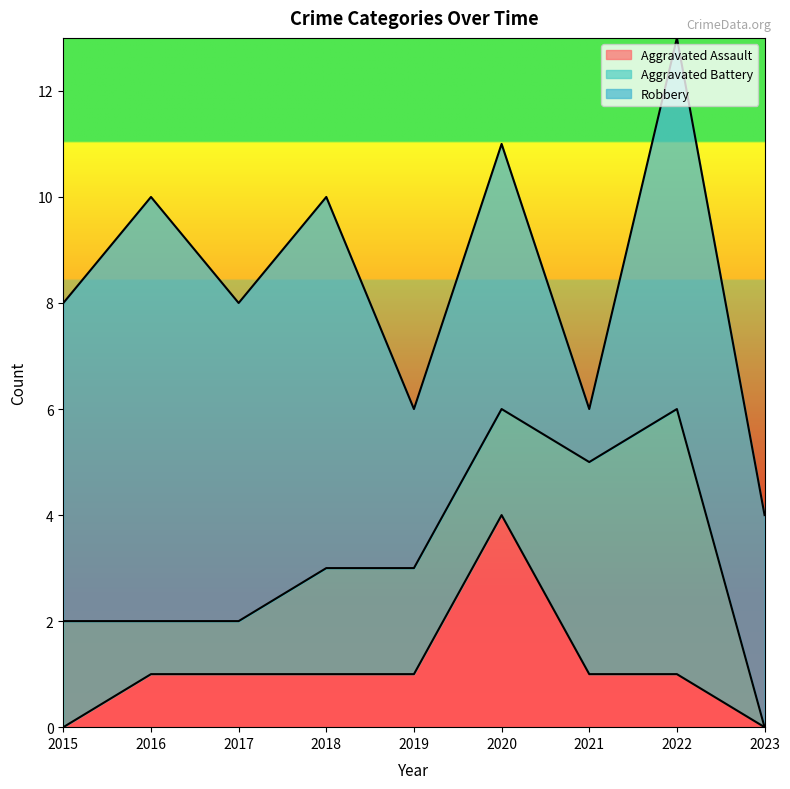

What is the difference between the Aggravated Battery values at 2022 and 2015?

3